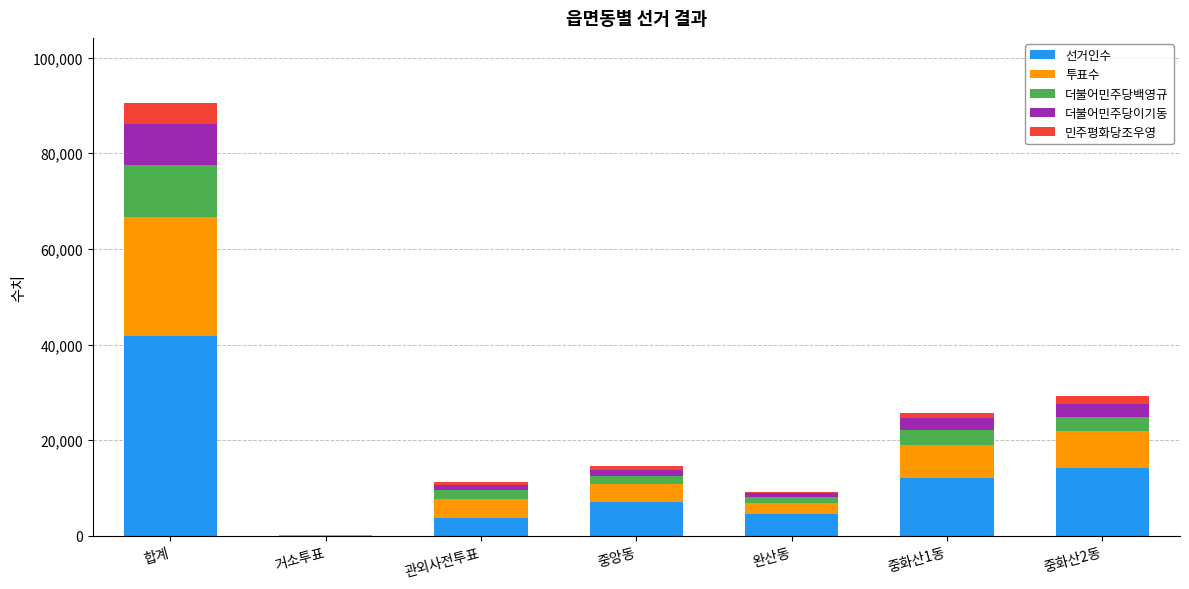

What is the maximum value for 선거인수?

41809